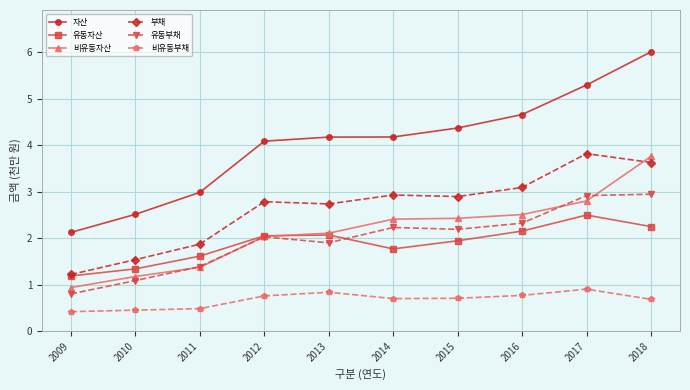

What is the difference between the 유동자산 values at 2011 and 2017?

0.9